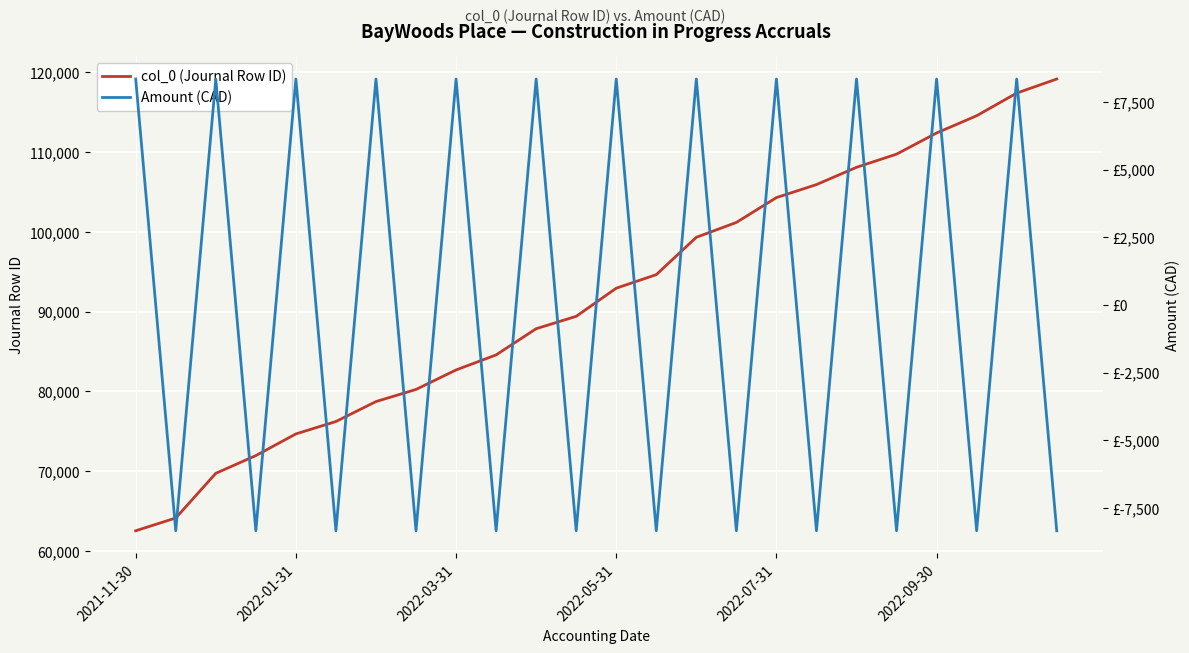

What is the average value of the col_0 (Journal Row ID) series?

91774